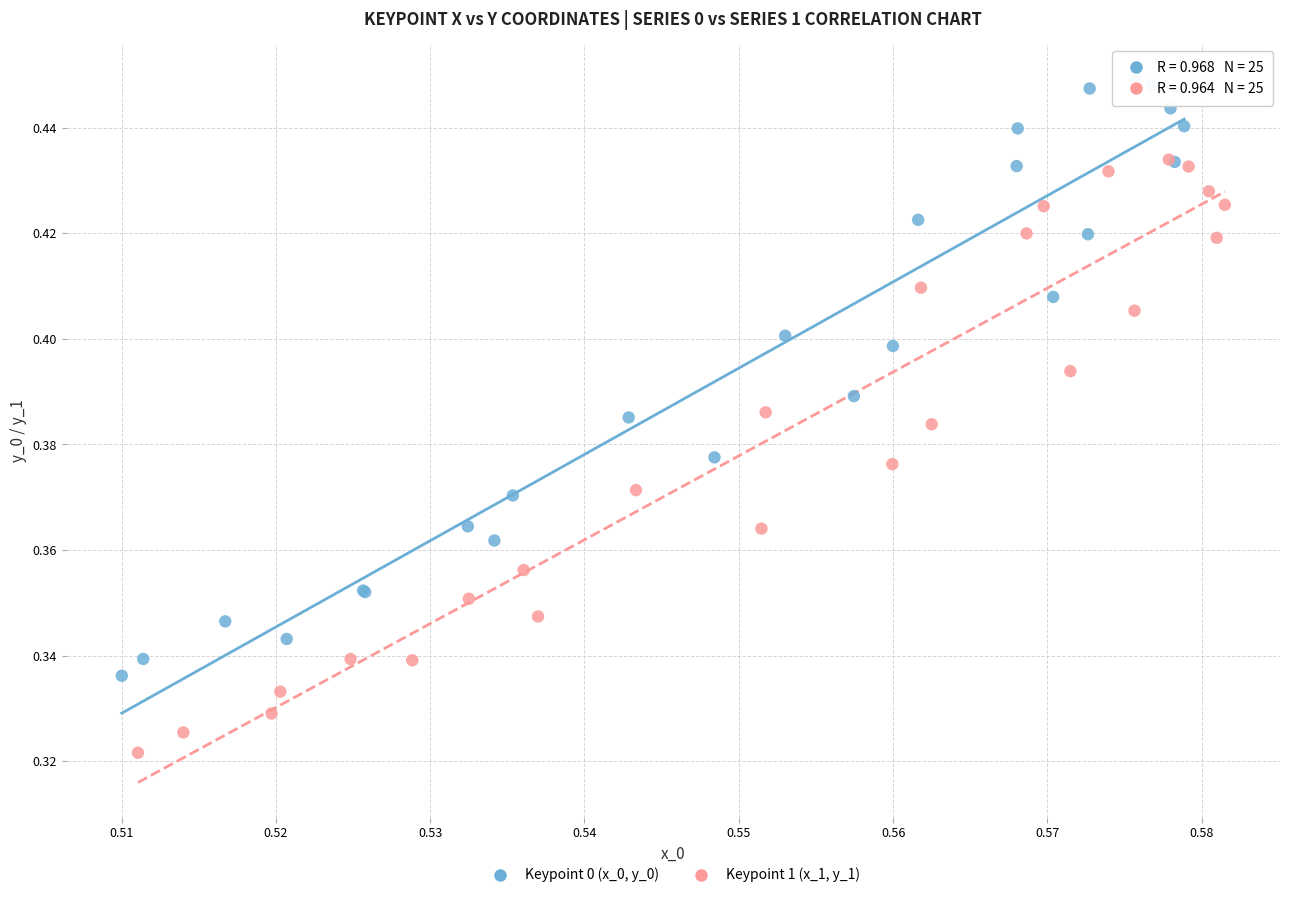

Which series has the widest spread of Y values?

Keypoint 0 (x_0, y_0)